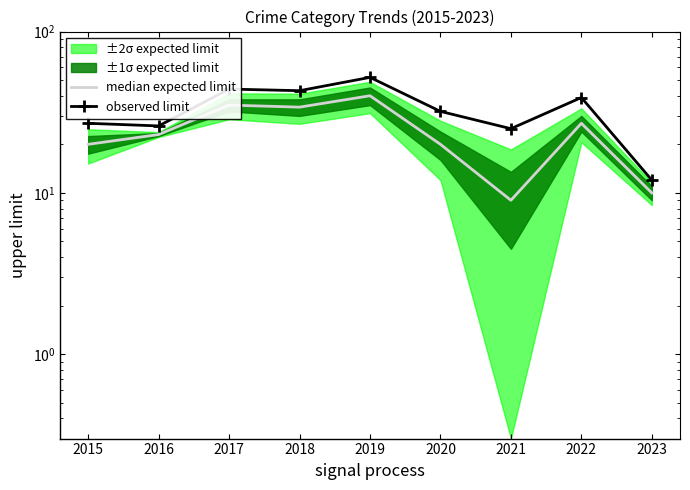

List the labels in order of median expected limit value, largest first.

2019, 2017, 2018, 2022, 2016, 2015, 2020, 2023, 2021